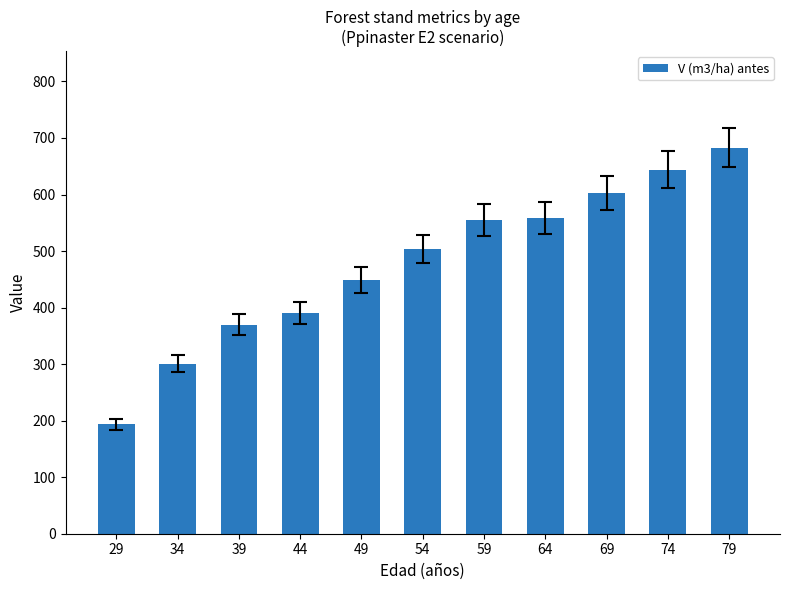

What is the average value?

477.2